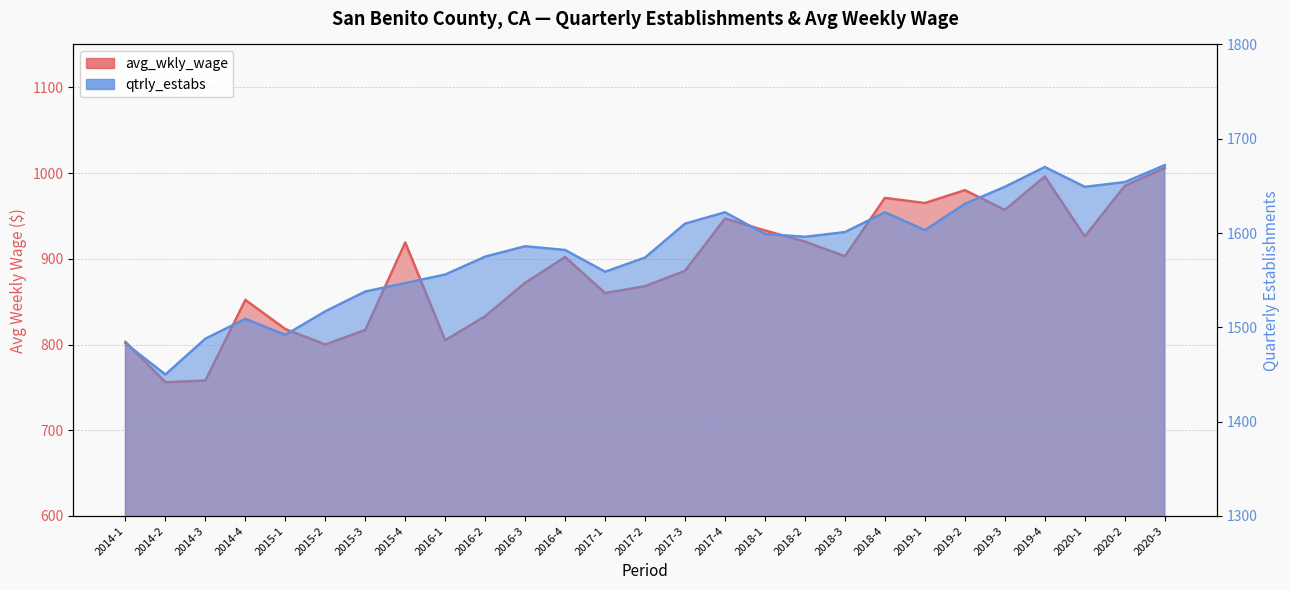

What is the difference between the avg_wkly_wage values at 2018-2 and 2017-3?

34